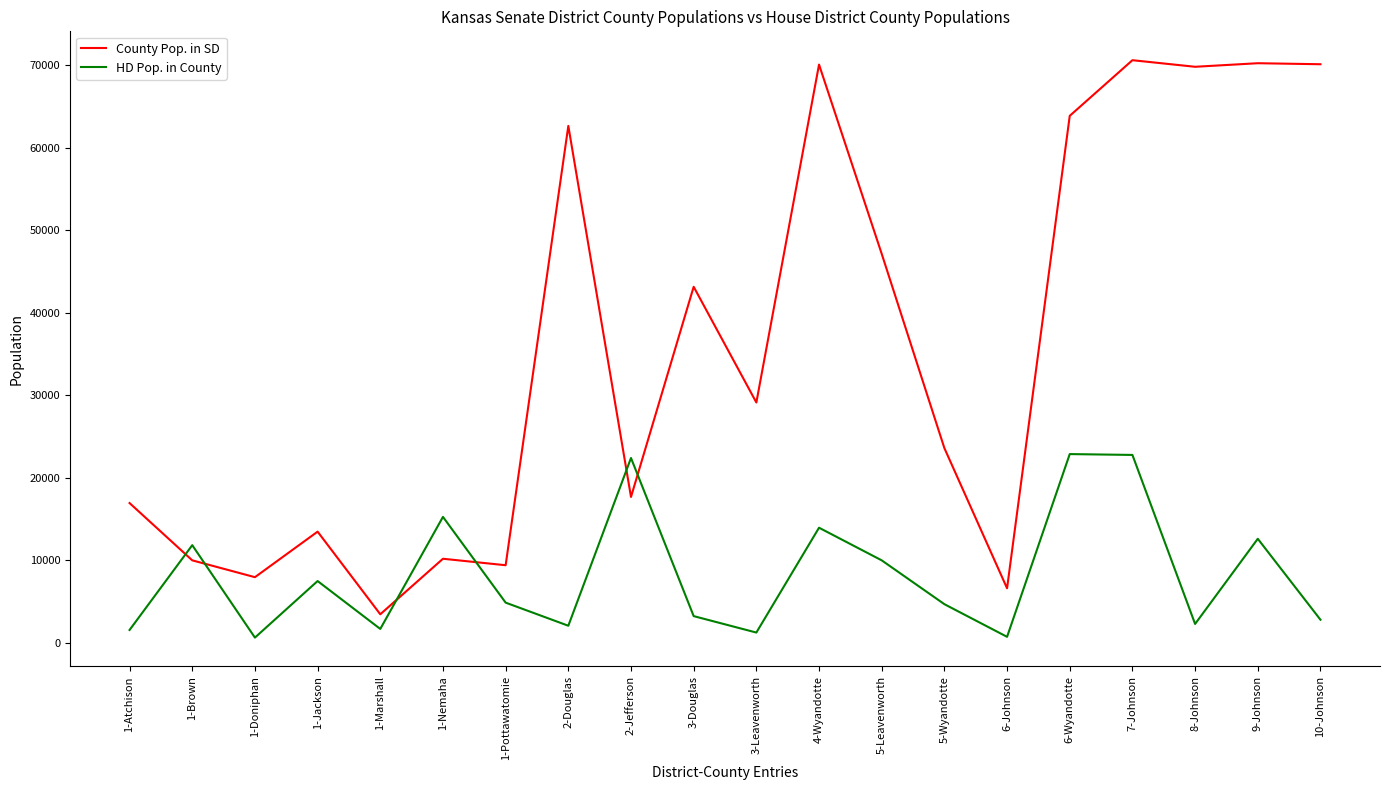

What are all the series names shown in the legend?

County Pop. in SD, HD Pop. in County